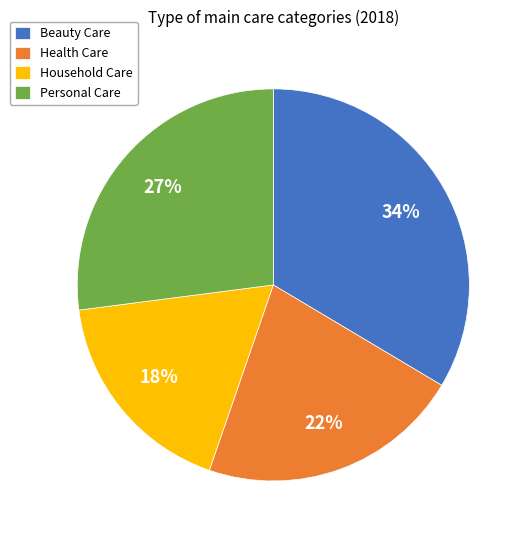

Which category has the smallest portion of the pie?

Household Care